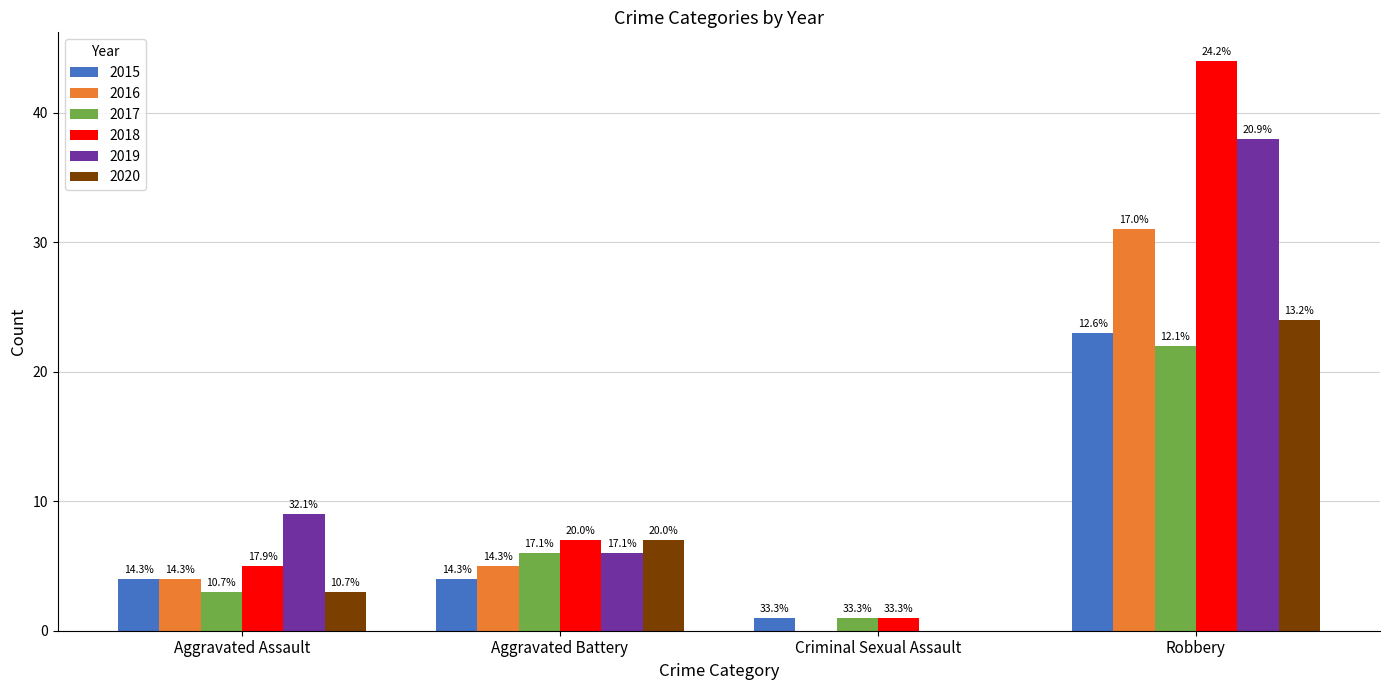

What is the spread (max minus min) of values at Aggravated Battery?

3